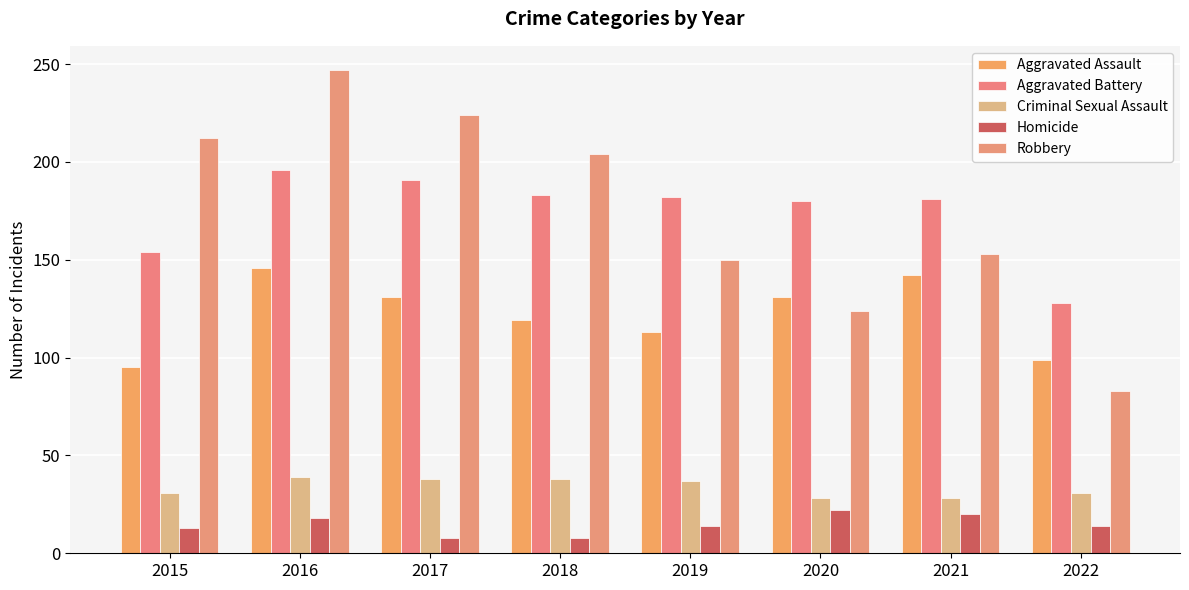

The Robbery series shows 59 at 2020. True or false?

False